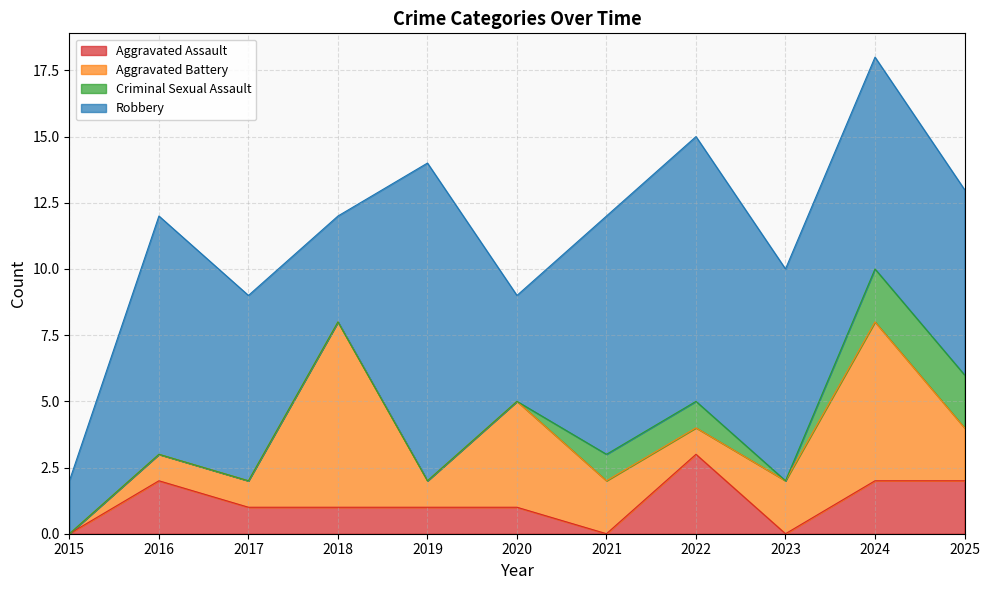

Which series has the largest total across all categories?

Robbery